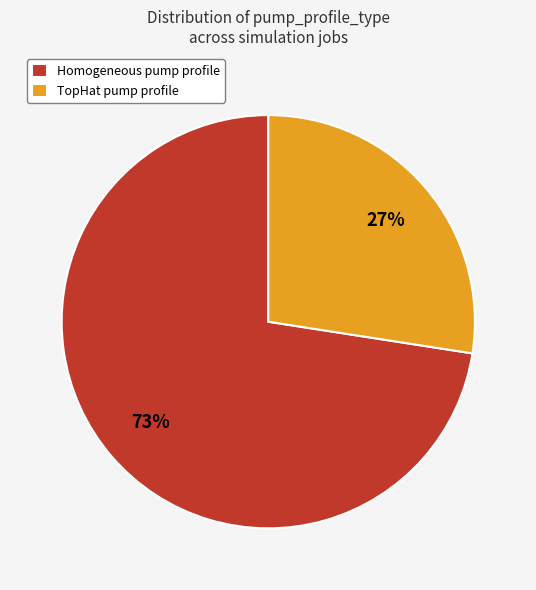

Between TopHat and Homogeneous, which is larger?

Homogeneous